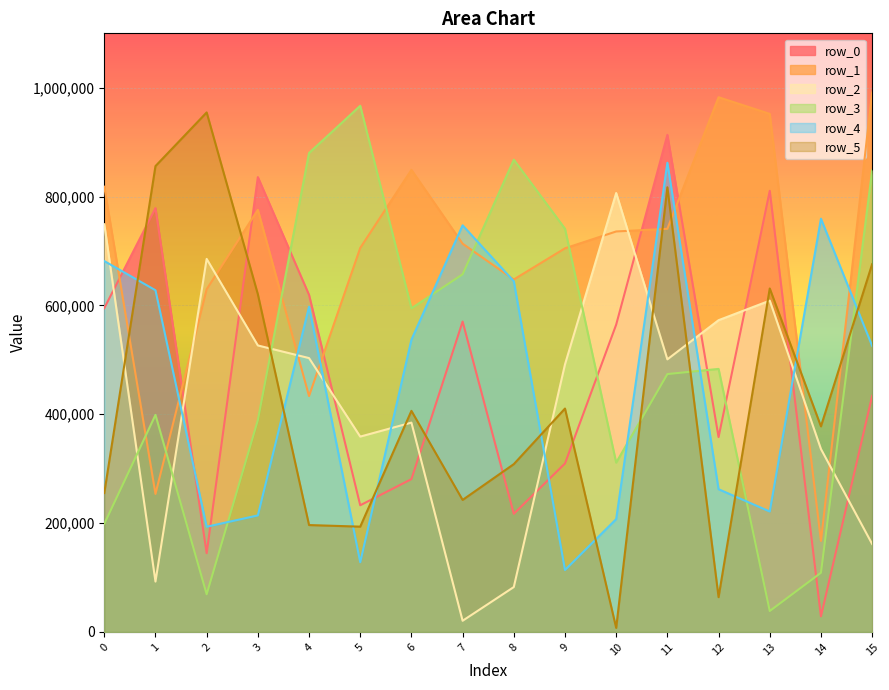

What is the value of the row_0 point at the 15th from the left?

28576